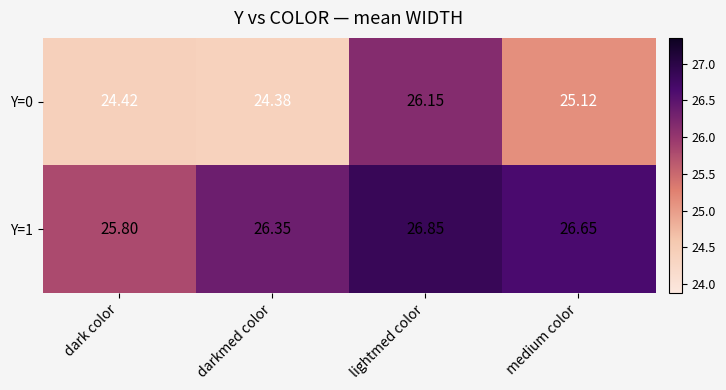

Which label corresponds to the smallest value in the chart?

darkmed color